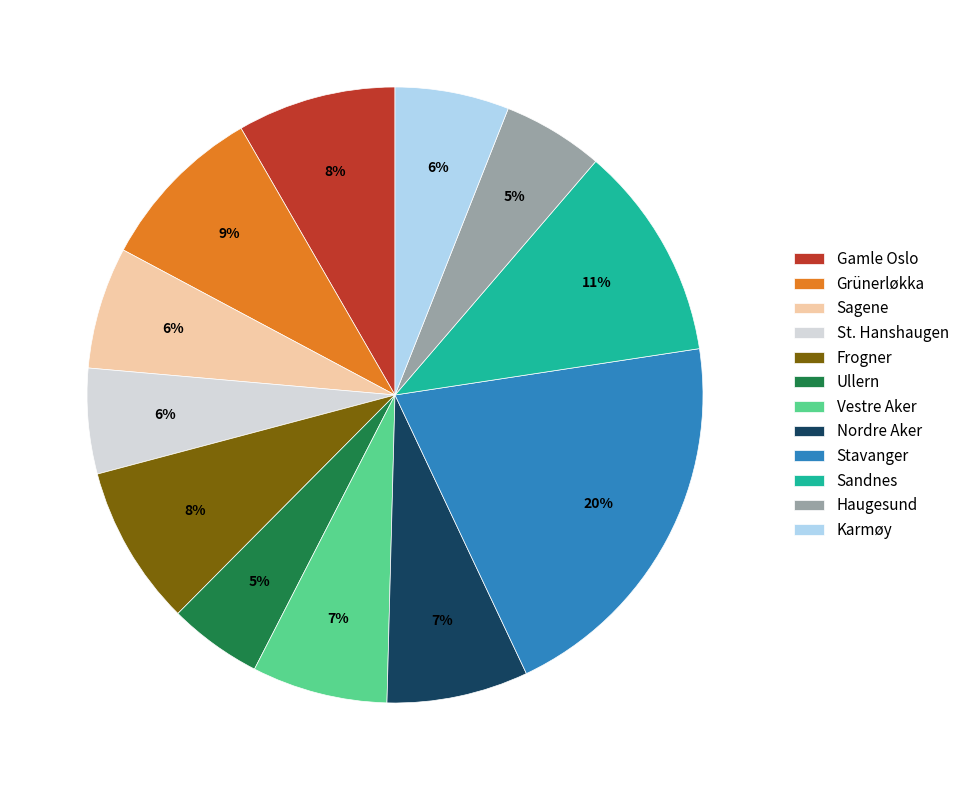

What is the ratio of the value at Gamle Oslo to the value at Nordre Aker?

1.1